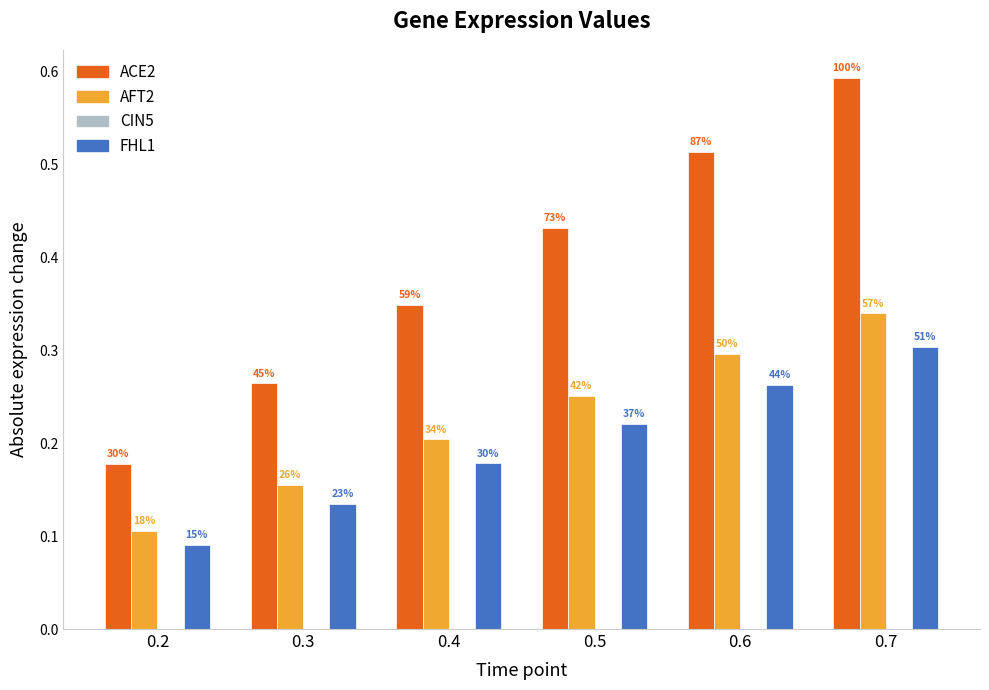

What value does the AFT2 series have at 0.4?

0.2